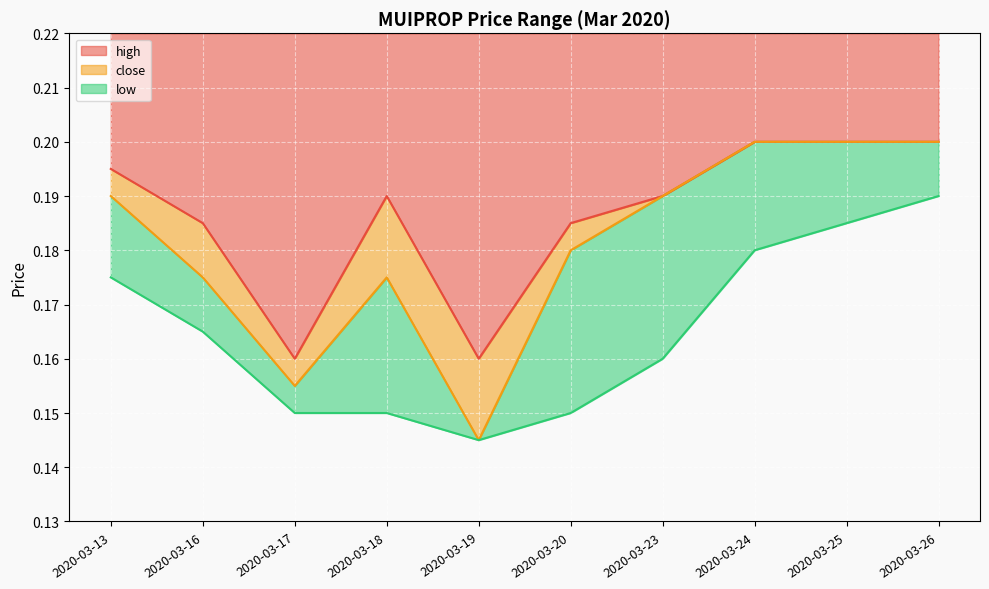

List the labels in order of close value, largest first.

2020-03-24, 2020-03-25, 2020-03-26, 2020-03-13, 2020-03-23, 2020-03-20, 2020-03-16, 2020-03-18, 2020-03-17, 2020-03-19